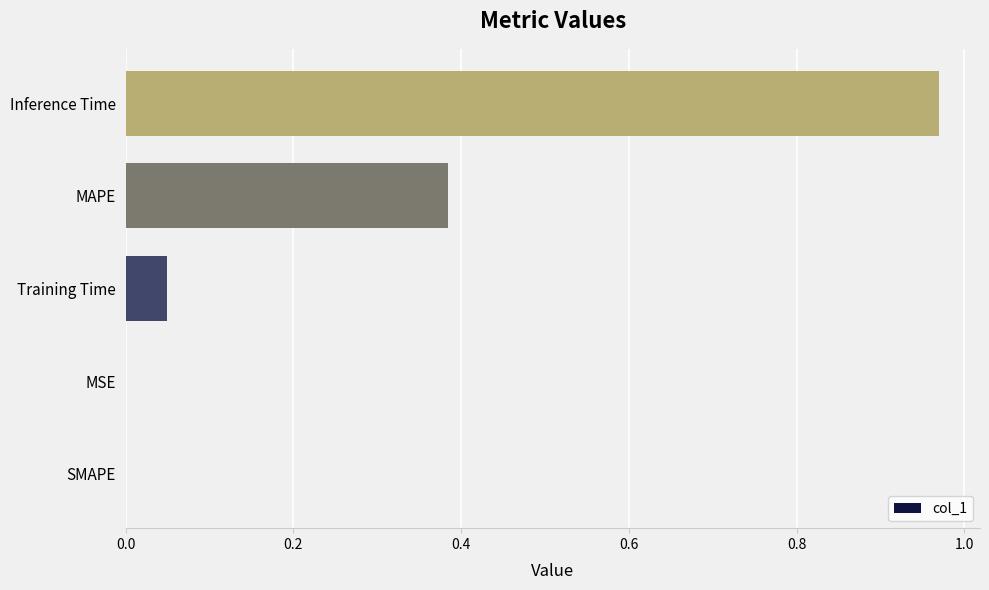

Which category has the highest value across all series?

Inference Time